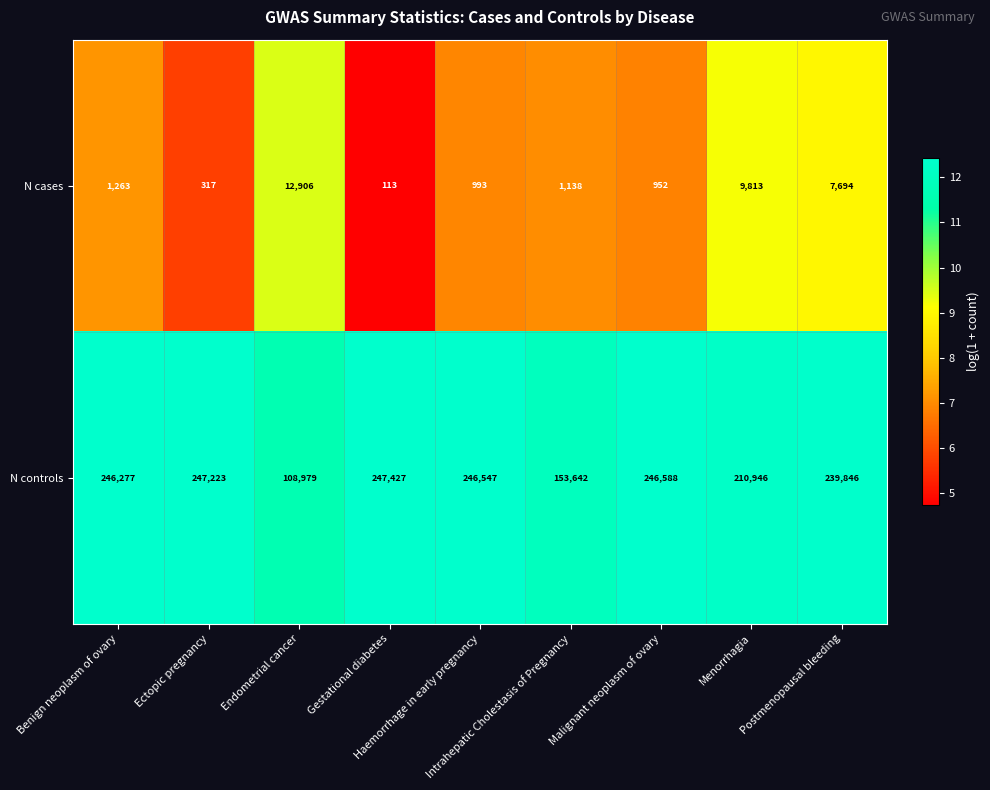

Which series has the largest total across all categories?

N controls